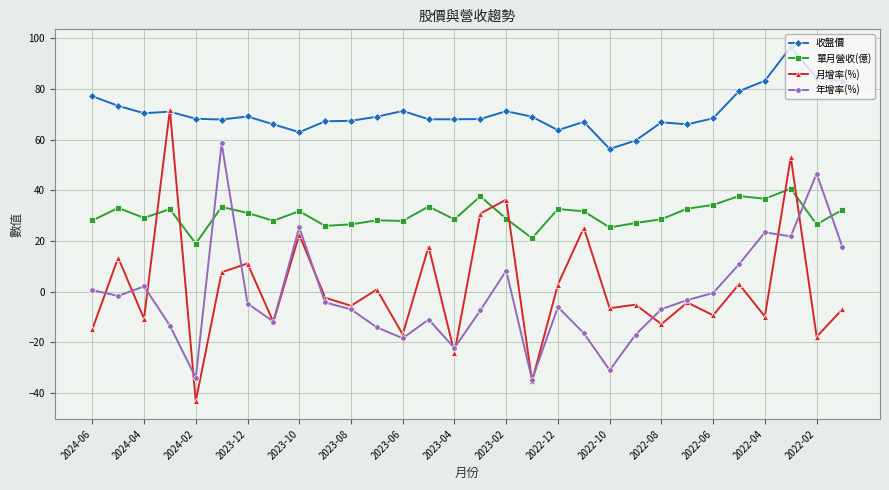

Which series has the largest range (max minus min)?

月增率(%)